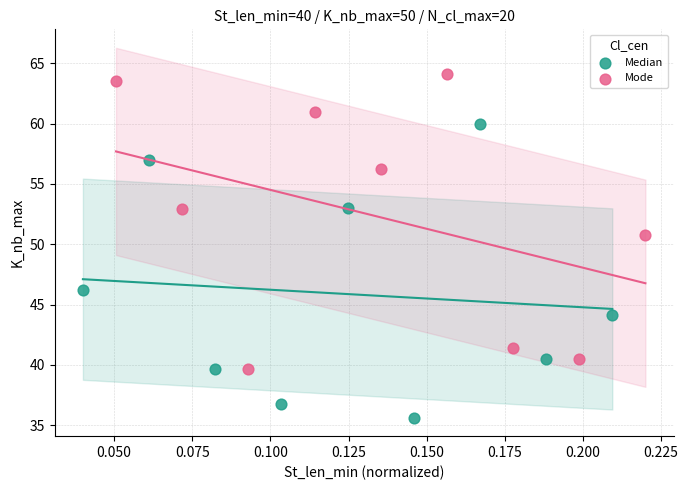

Which series contains the lowest Y value?

Median